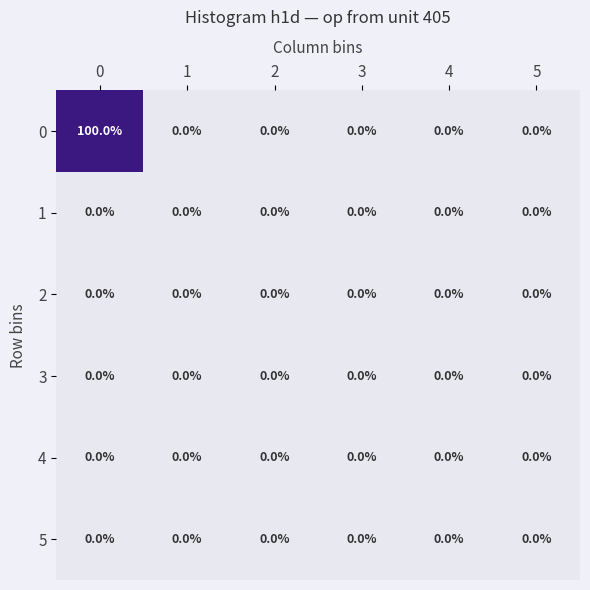

Which series has the largest total across all categories?

0